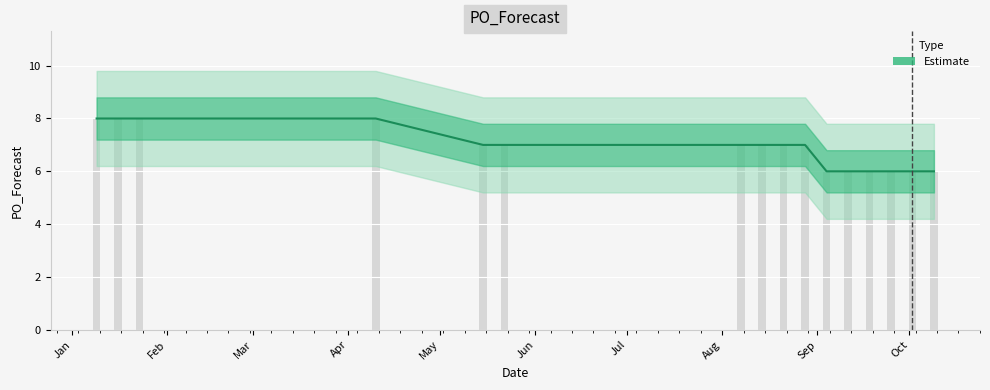

What is the average value?

7